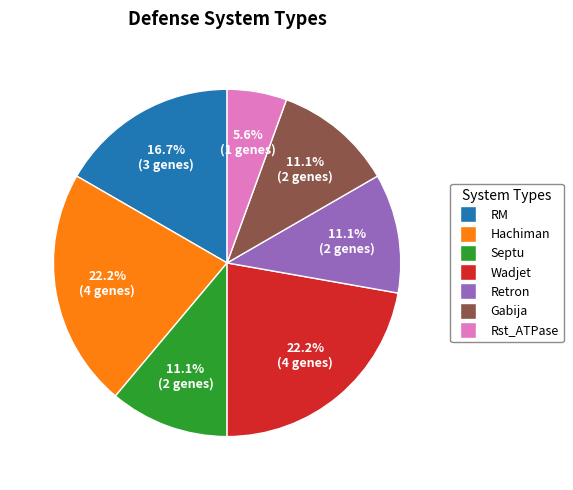

How many slices are in this pie chart?

7